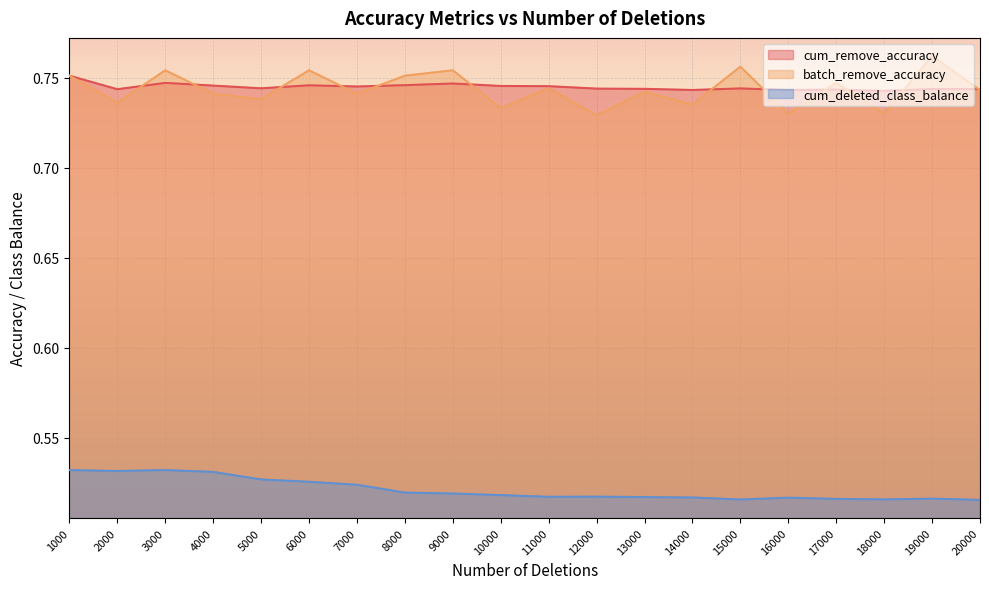

Reading left to right, what are all the values shown in this chart?

cum_remove_accuracy: 1000=0.8	2000=0.7	3000=0.7	4000=0.7	5000=0.7	6000=0.7	7000=0.7	8000=0.7	9000=0.7	10000=0.7	11000=0.7	12000=0.7	13000=0.7	14000=0.7	15000=0.7	16000=0.7	17000=0.7	18000=0.7	19000=0.7	20000=0.7
batch_remove_accuracy: 1000=0.8	2000=0.7	3000=0.8	4000=0.7	5000=0.7	6000=0.8	7000=0.7	8000=0.8	9000=0.8	10000=0.7	11000=0.7	12000=0.7	13000=0.7	14000=0.7	15000=0.8	16000=0.7	17000=0.7	18000=0.7	19000=0.8	20000=0.7
cum_deleted_class_balance: 1000=0.5	2000=0.5	3000=0.5	4000=0.5	5000=0.5	6000=0.5	7000=0.5	8000=0.5	9000=0.5	10000=0.5	11000=0.5	12000=0.5	13000=0.5	14000=0.5	15000=0.5	16000=0.5	17000=0.5	18000=0.5	19000=0.5	20000=0.5